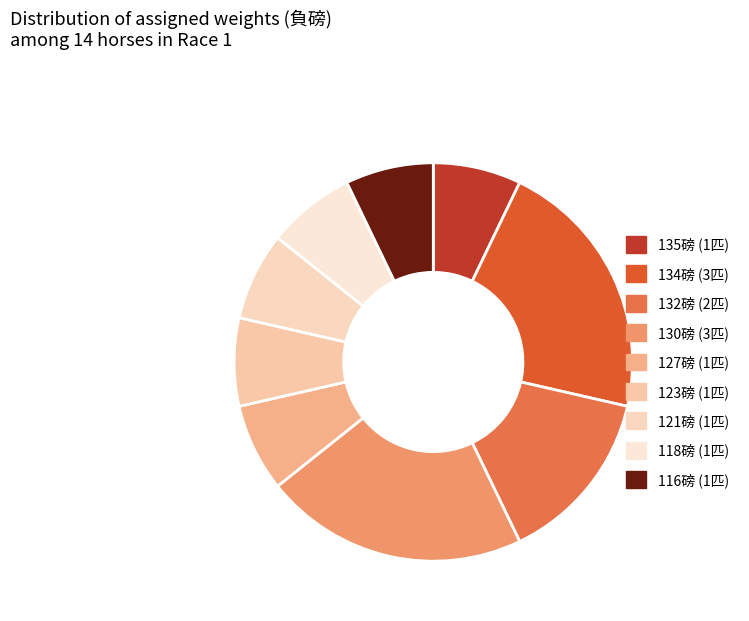

How many slices are in this pie chart?

9